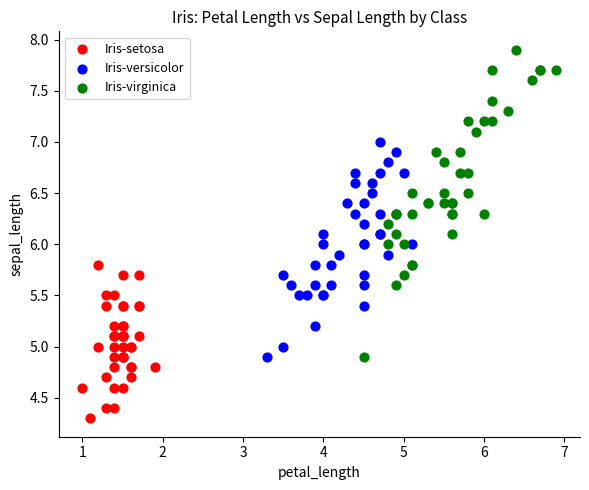

Which series has the largest Y range (max minus min)?

Iris-virginica